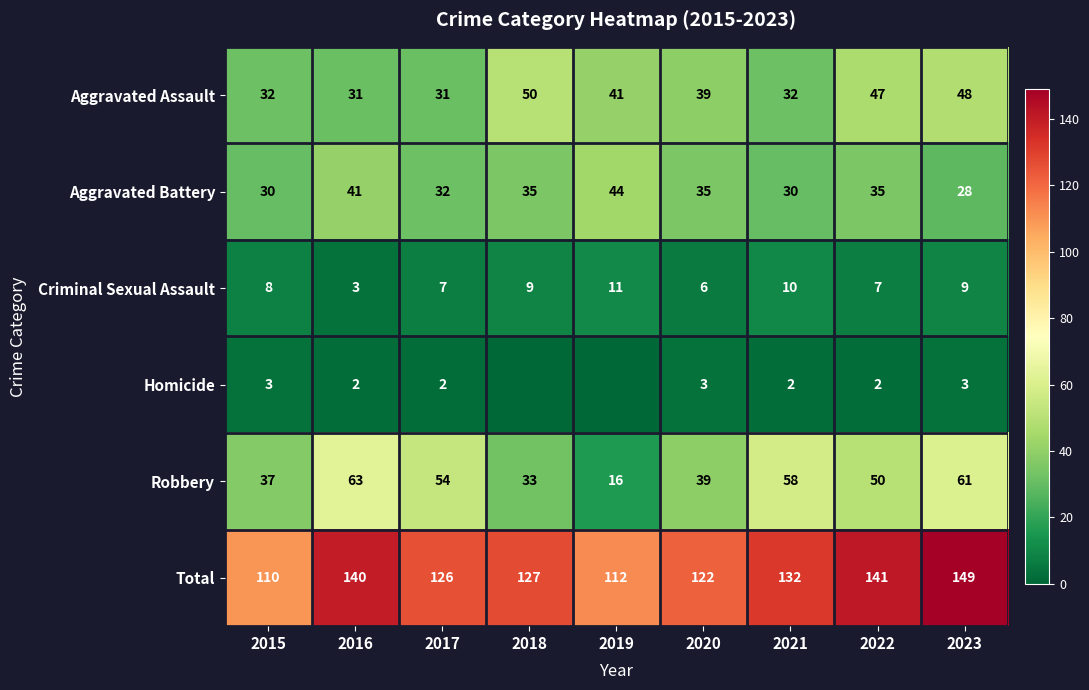

What is the average value of the Aggravated Battery series?

34